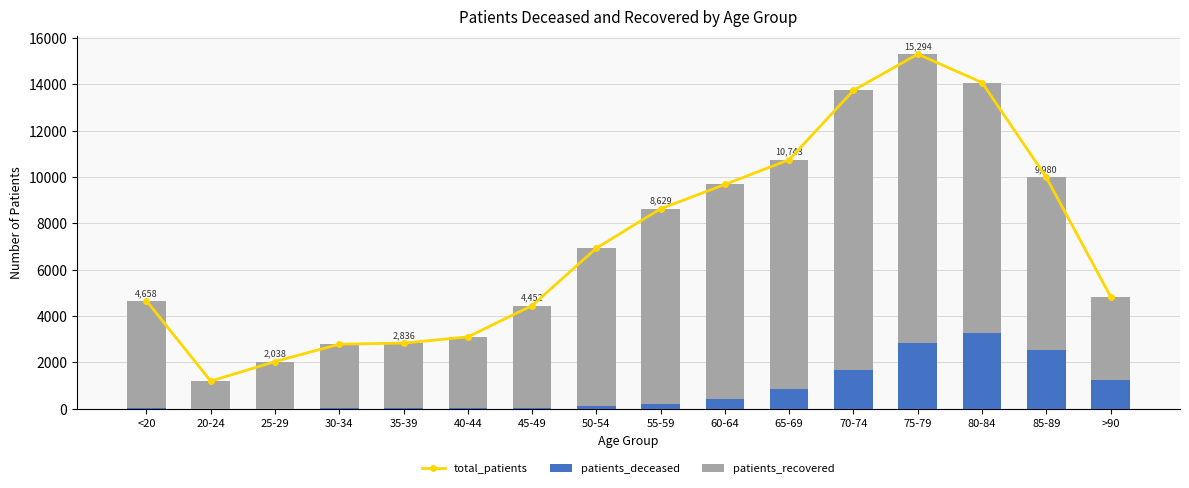

What position from the right is 85-89?

2